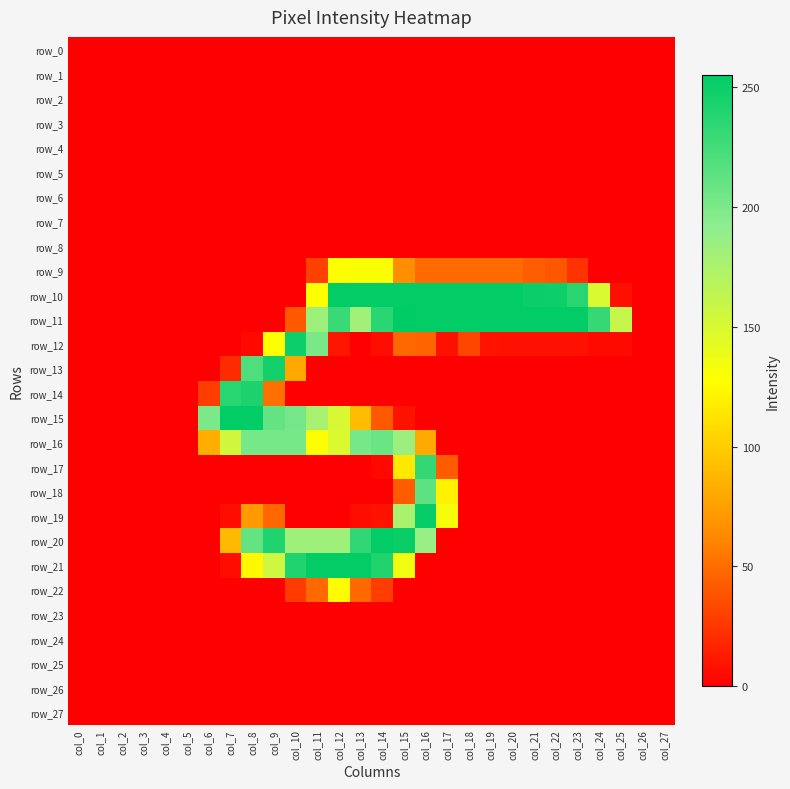

Rank the categories by row_5 value from highest to lowest.

col_0, col_1, col_2, col_3, col_4, col_5, col_6, col_7, col_8, col_9, col_10, col_11, col_12, col_13, col_14, col_15, col_16, col_17, col_18, col_19, col_20, col_21, col_22, col_23, col_24, col_25, col_26, col_27